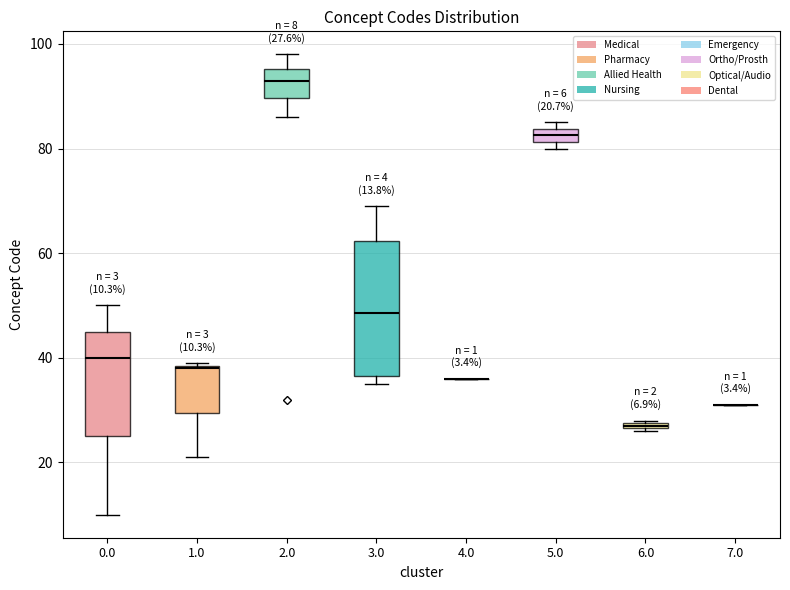

Comparing the boxes themselves (not the whiskers), which one is the tallest?

3.0